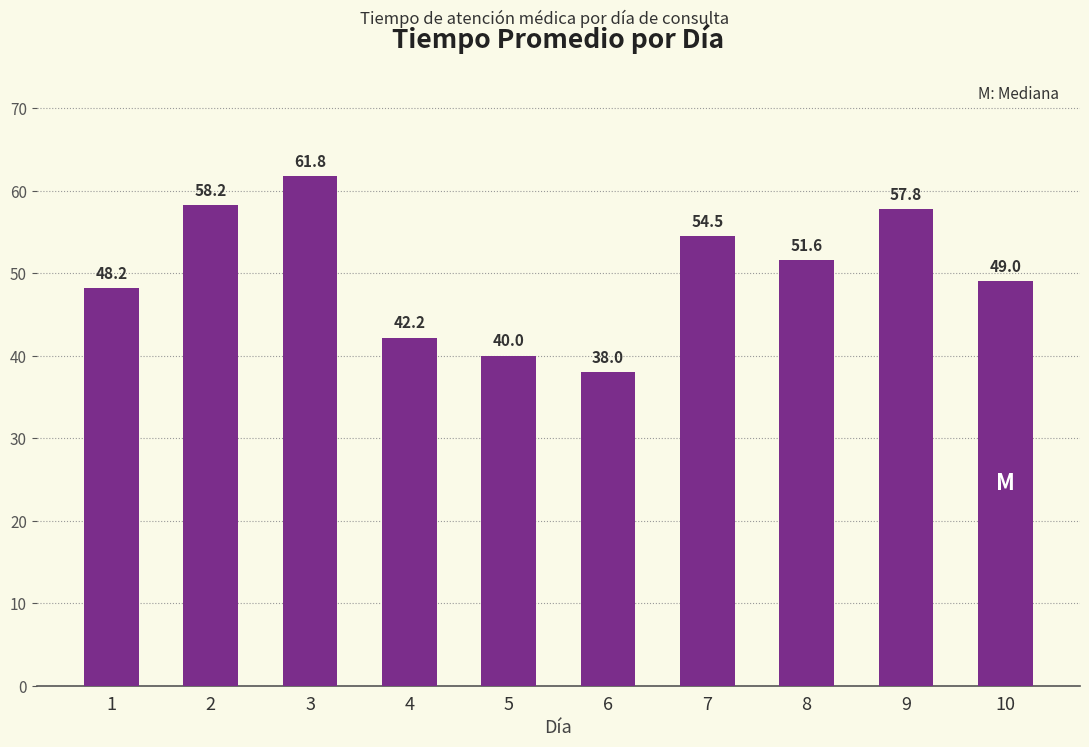

Approximately how many times larger is the value at 4 compared to 10?

0.9